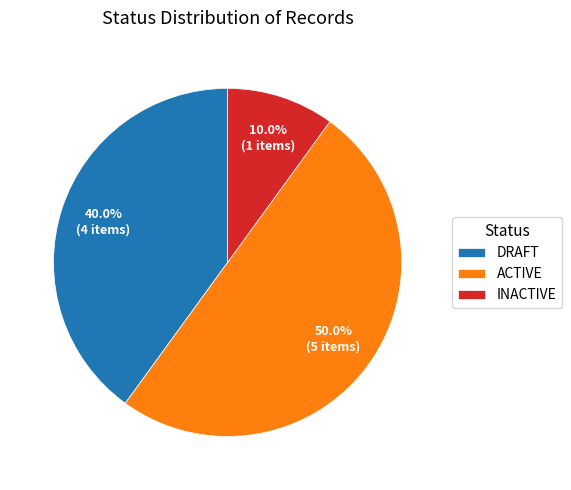

Is DRAFT the majority of the pie?

No